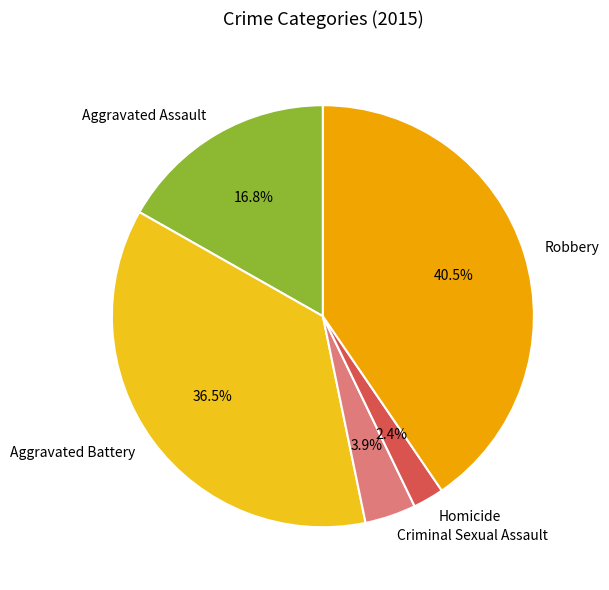

Which category has the smallest portion of the pie?

Homicide